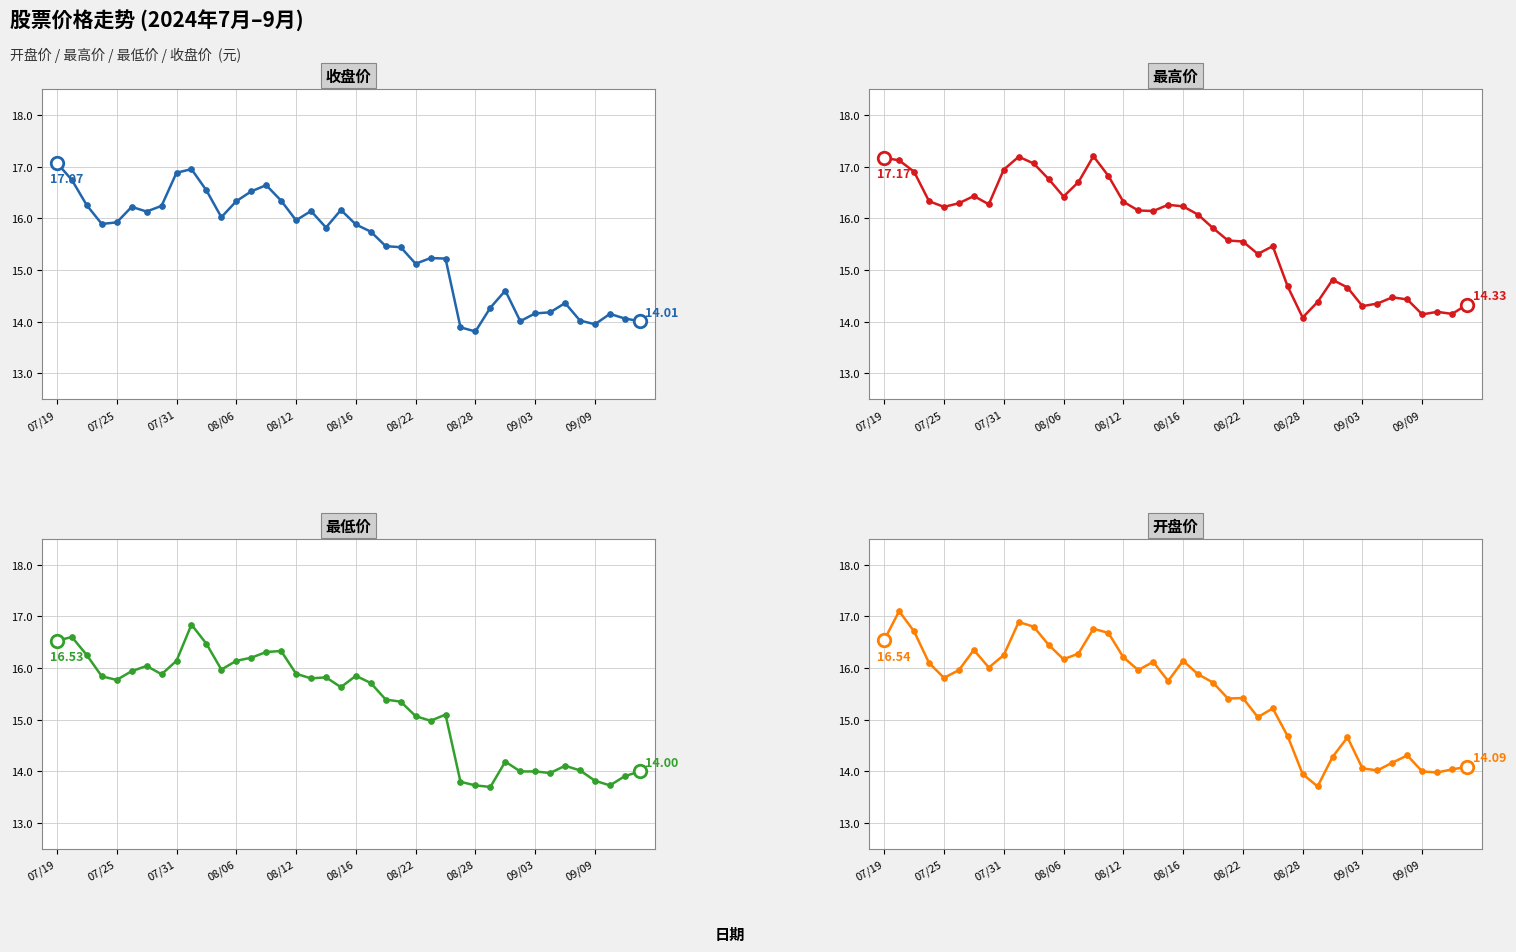

Reading right to left, what are all the values shown in this chart?

收盘价: 14.0	14.1	14.2	13.9	14.0	14.4	14.2	14.2	14.0	14.6	14.3	13.8	13.9	15.2	15.2	15.1	15.4	15.5	15.7	15.9	16.2	15.8	16.1	16.0	16.3	16.6	16.5	16.3	16.0	16.5	16.9	16.9	16.2	16.1	16.2	15.9	15.9	16.2	16.7	17.1
最高价: 14.3	14.2	14.2	14.1	14.4	14.5	14.3	14.3	14.7	14.8	14.4	14.1	14.7	15.5	15.3	15.6	15.6	15.8	16.1	16.2	16.3	16.1	16.1	16.3	16.8	17.2	16.7	16.4	16.8	17.1	17.2	16.9	16.3	16.4	16.3	16.2	16.3	16.9	17.1	17.2
最低价: 14.0	13.9	13.7	13.8	14.0	14.1	14.0	14.0	14.0	14.2	13.7	13.7	13.8	15.1	15.0	15.1	15.3	15.4	15.7	15.8	15.6	15.8	15.8	15.9	16.3	16.3	16.2	16.1	16.0	16.5	16.8	16.1	15.9	16.0	15.9	15.8	15.8	16.2	16.6	16.5
开盘价: 14.1	14.0	14.0	14.0	14.3	14.2	14.0	14.1	14.7	14.3	13.7	13.9	14.7	15.2	15.1	15.4	15.4	15.7	15.9	16.1	15.8	16.1	16.0	16.2	16.7	16.8	16.3	16.2	16.4	16.8	16.9	16.2	16.0	16.4	16.0	15.8	16.1	16.7	17.1	16.5